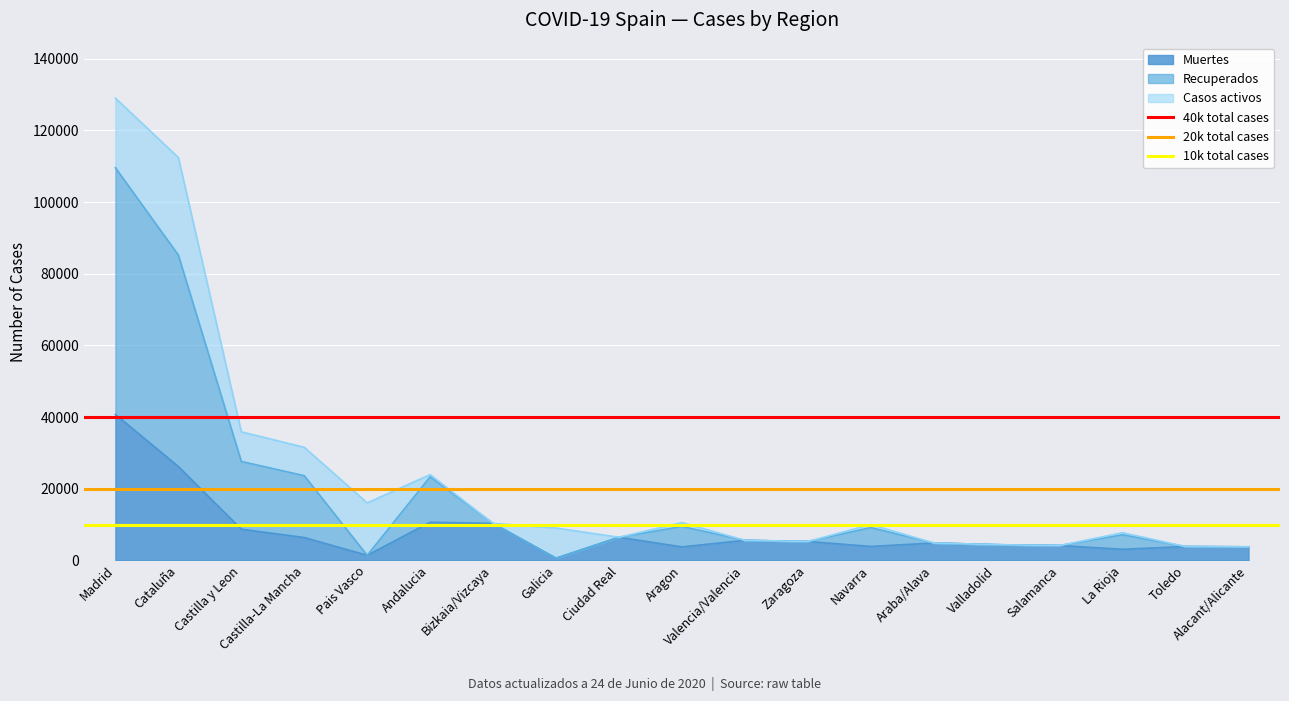

What is the sum of the 20k total cases values at Madrid and Cataluña?

40000